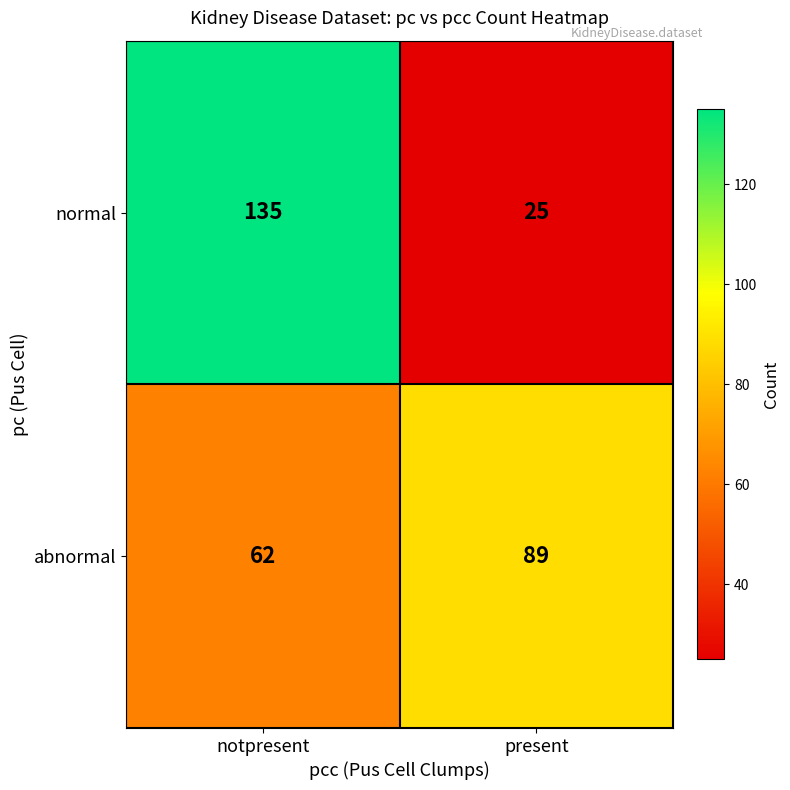

Which category has the lowest value across all series?

present